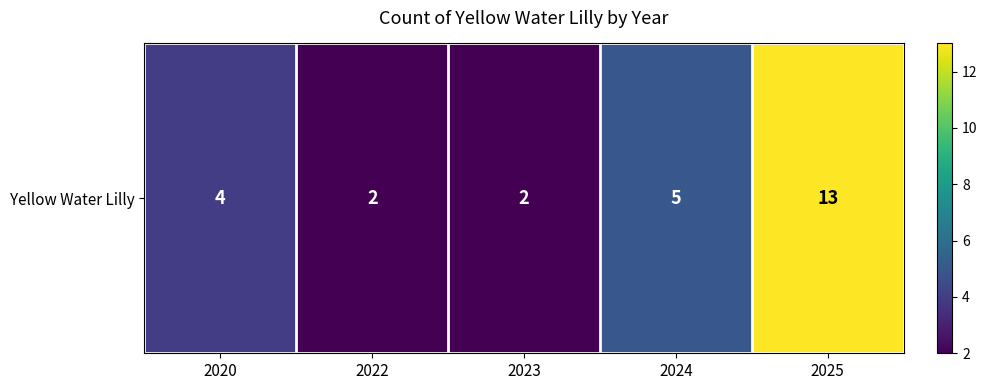

Between 2020 and 2024, which is larger?

2024